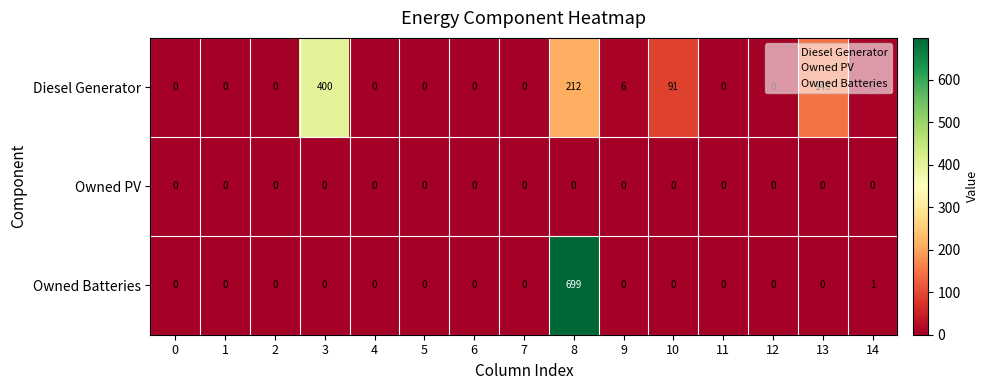

What is the difference between the maximum and second lowest values in the Owned Batteries series?

699